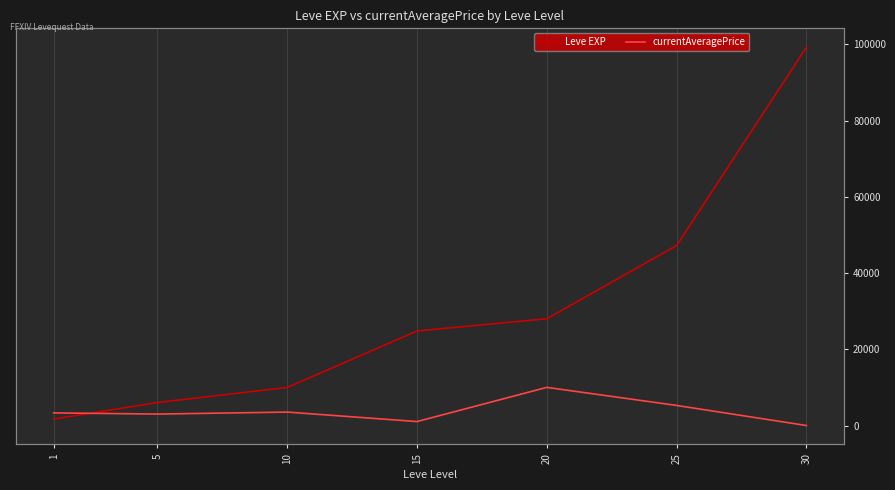

What is the sum of all Leve EXP values?

216930